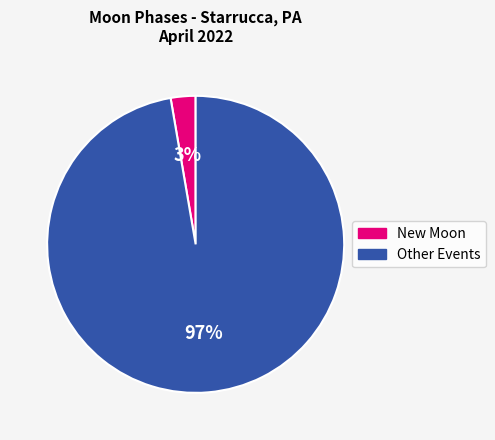

Which slice is the largest?

Other Events